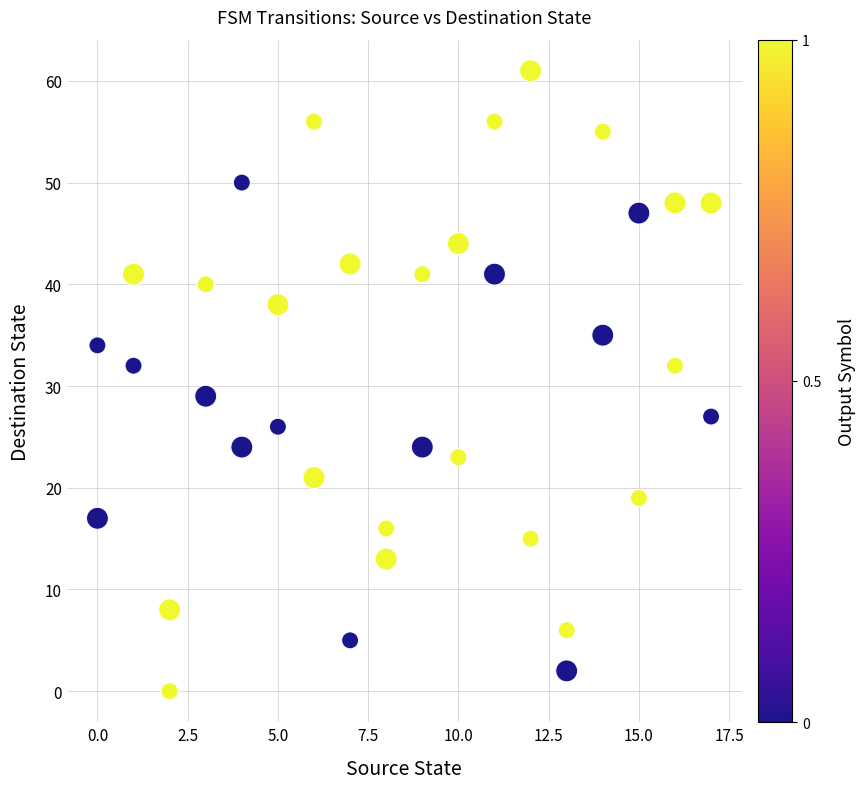

What is the range of Y values (max minus min)?

61